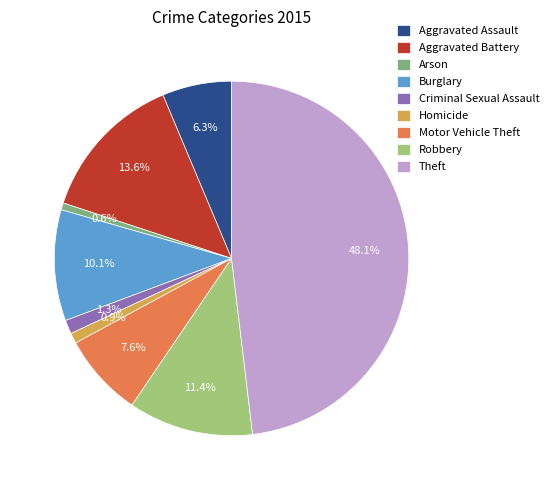

Is the sum of Aggravated Battery and Burglary greater than half?

No